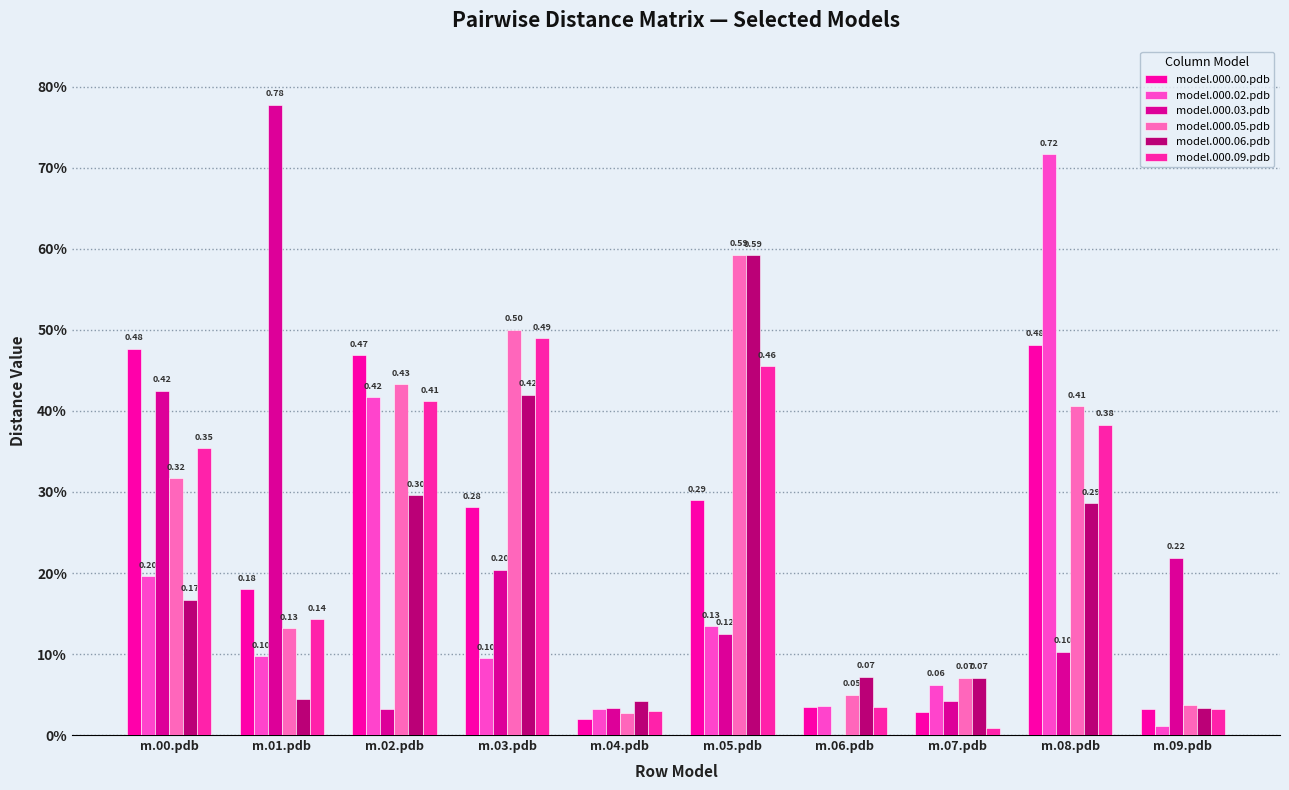

Is the value of model.000.09.pdb at m.08.pdb greater than the value of model.000.05.pdb at m.06.pdb?

Yes